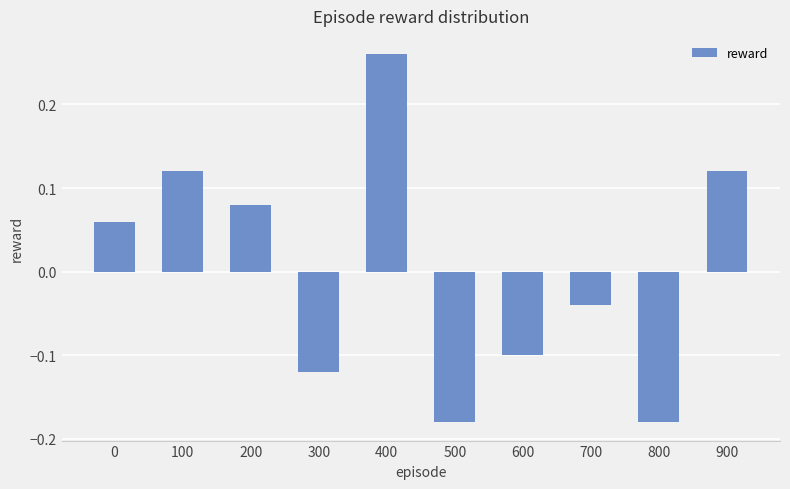

Is it true that the value at 800 is -0.1?

False